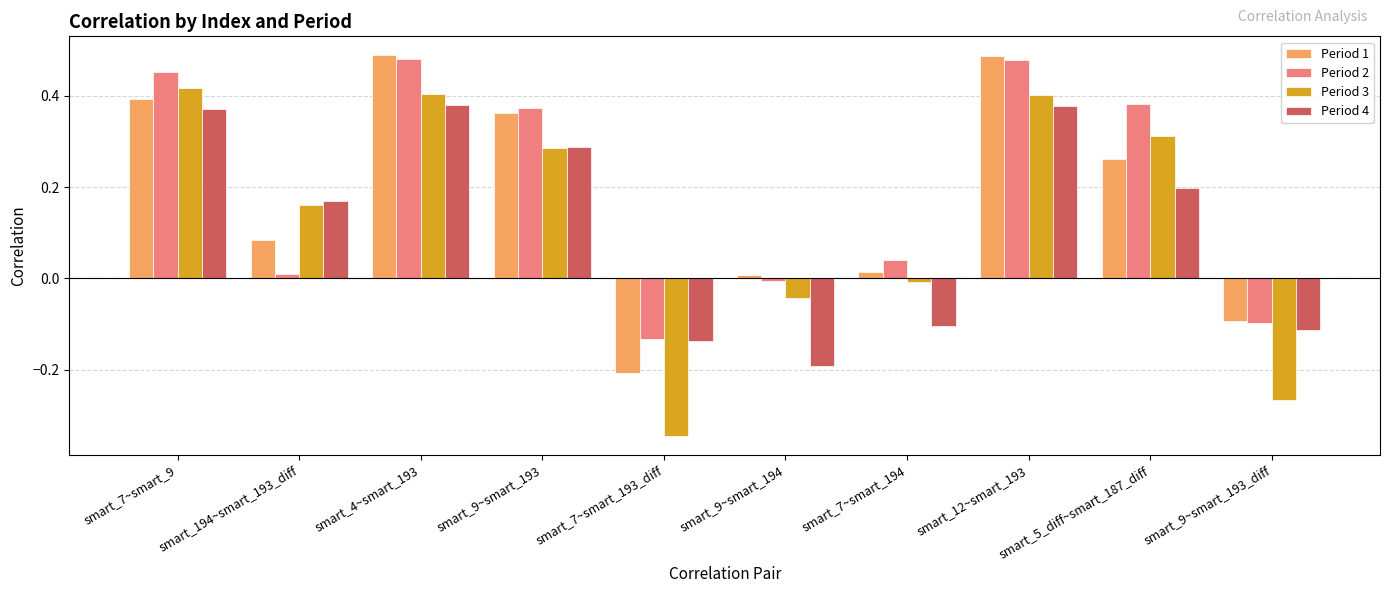

What is the total value across all series at smart_9~smart_193?

1.3